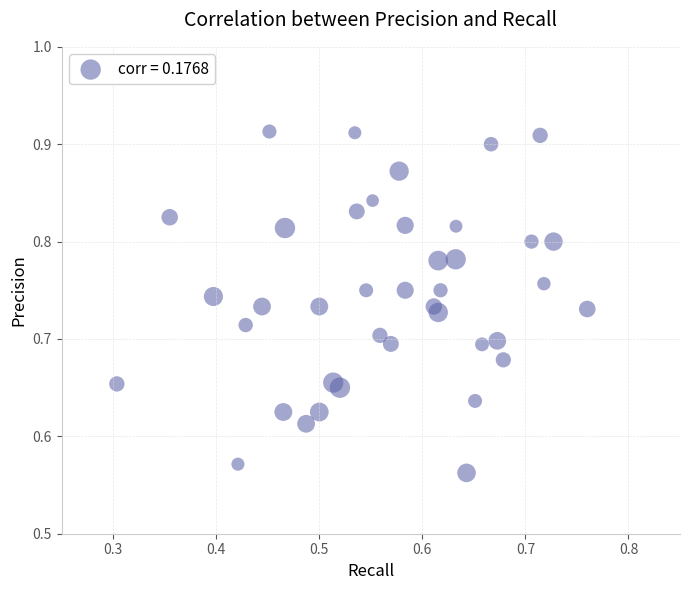

What is the range of Y values (max minus min)?

0.4